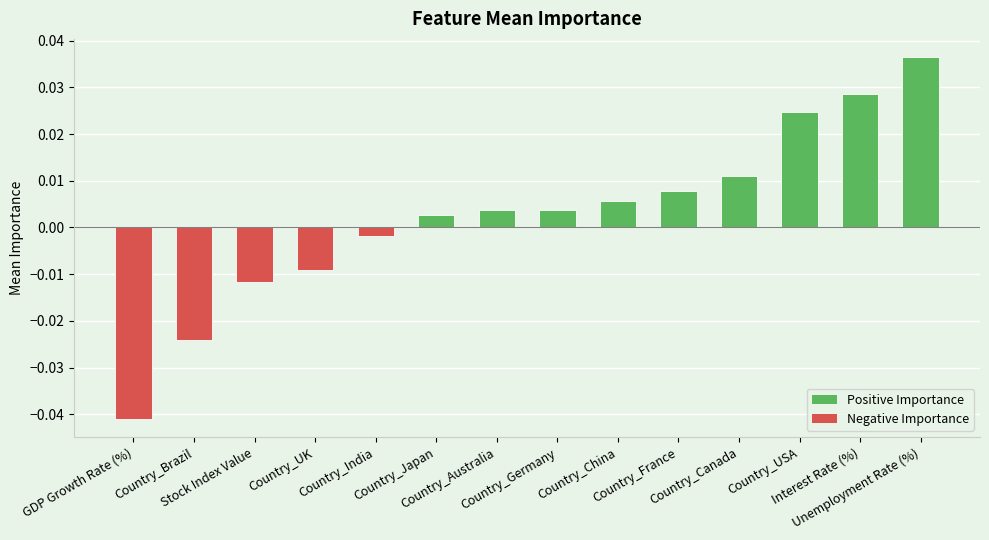

Between Country_USA and Country_Brazil, which is larger?

Country_USA